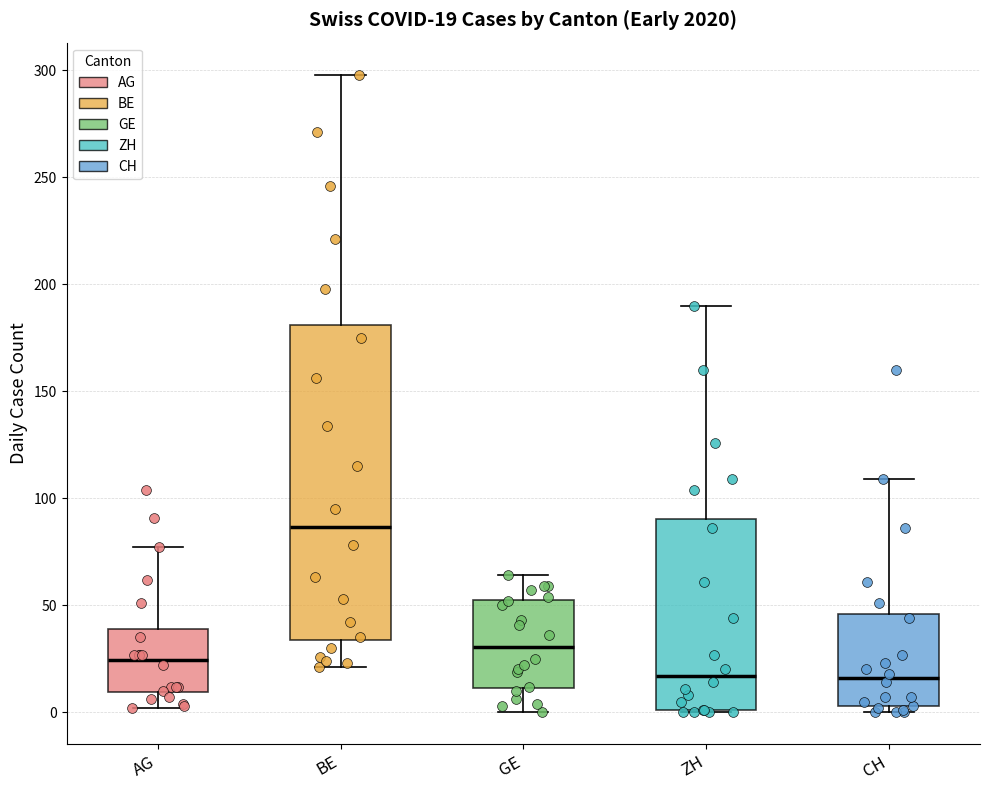

Which box is the tallest, from its lower edge to its upper edge?

BE